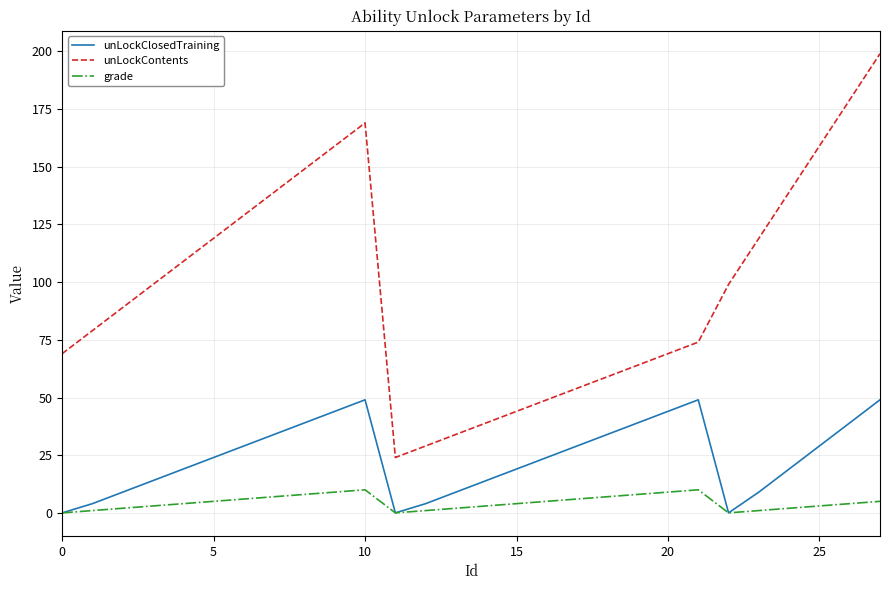

What is the maximum value for unLockContents?

199